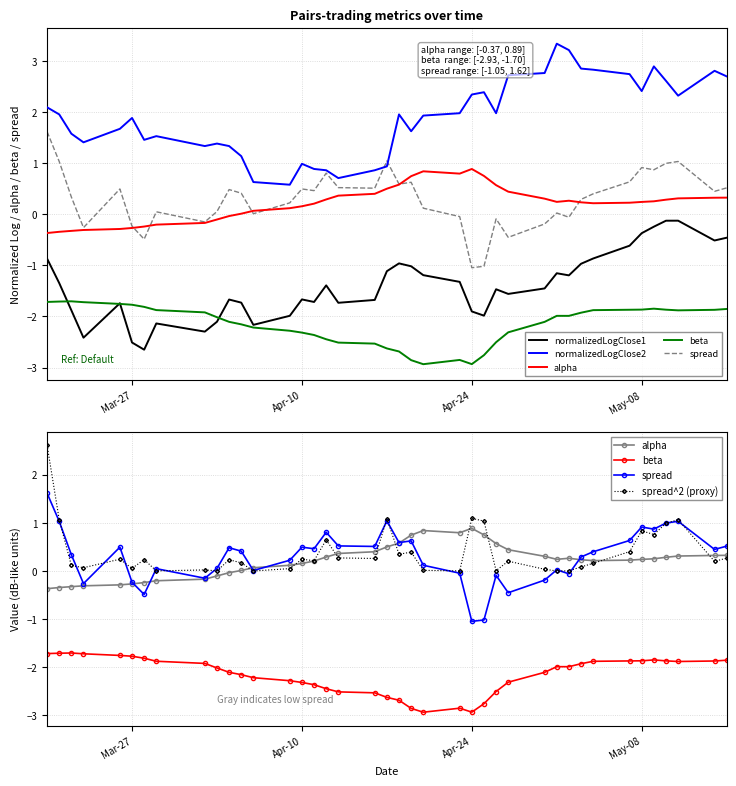

What is the average value of the spread^2 (proxy) series?

0.4